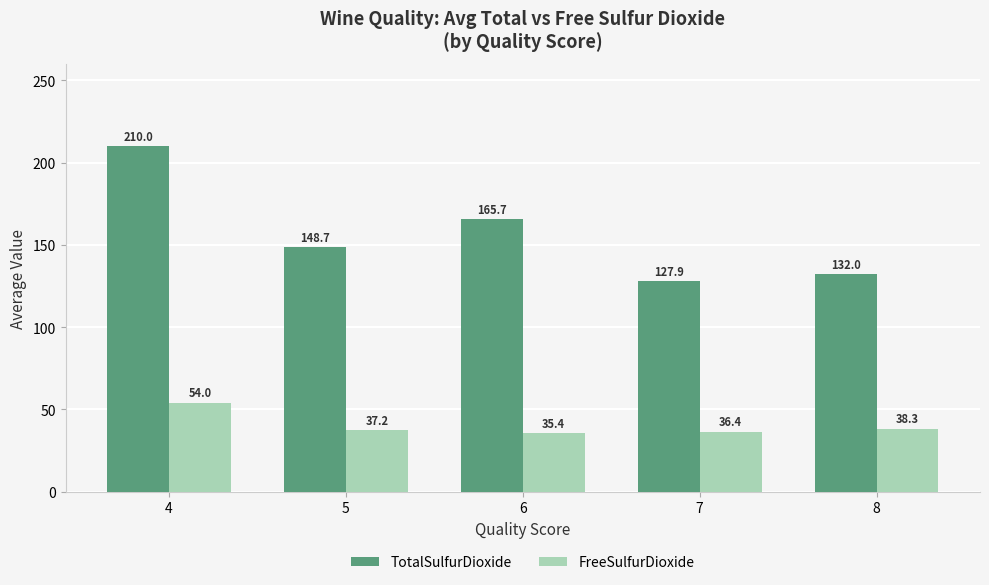

What is the sum of the FreeSulfurDioxide values at 6 and 5?

72.6